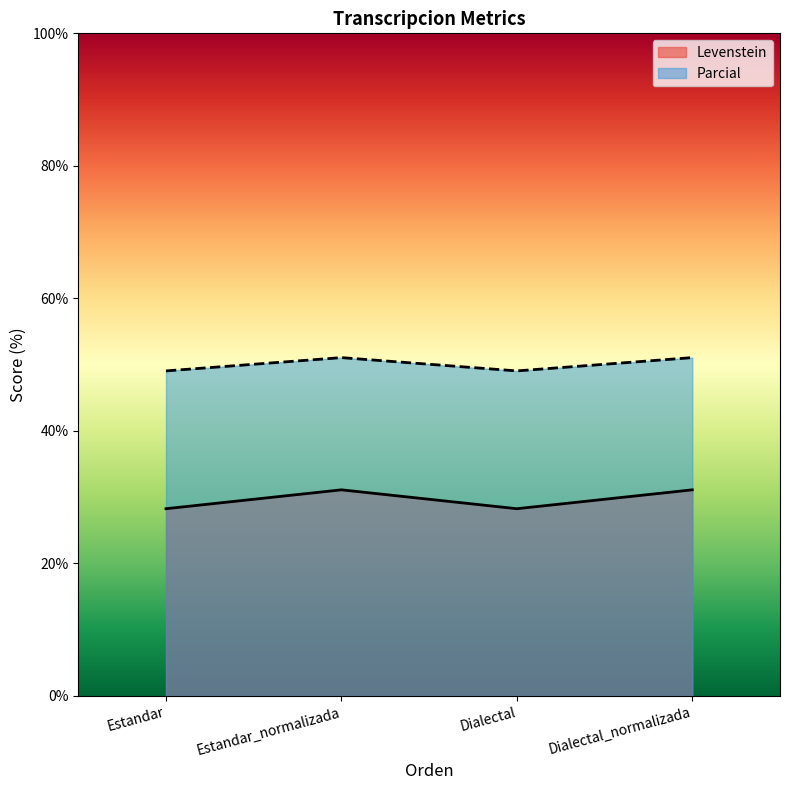

True or false: Levenstein has more than 2 interior local peaks.

False